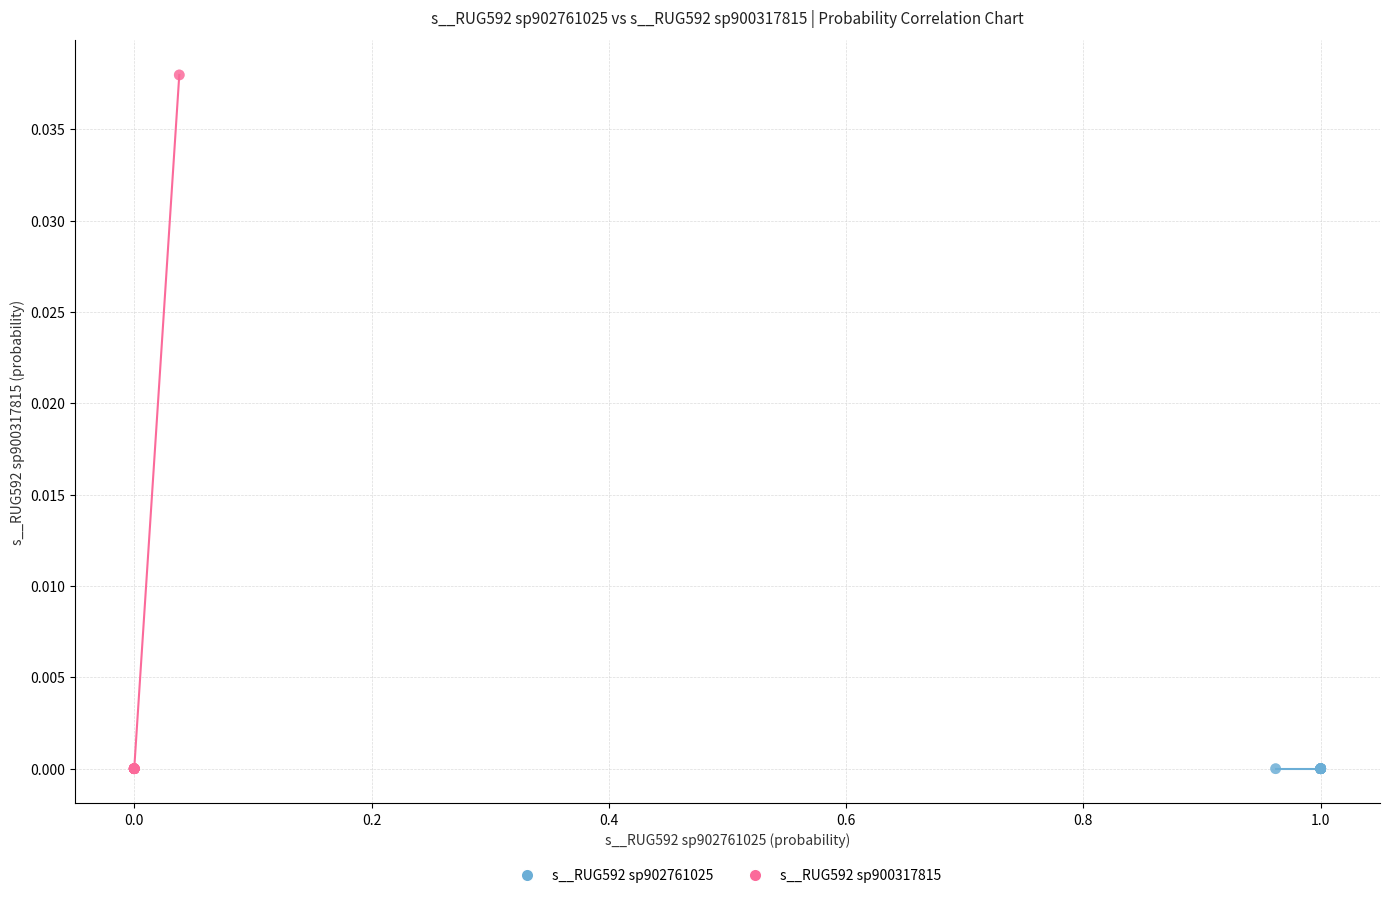

Which series reaches the maximum Y coordinate?

s__RUG592 sp900317815